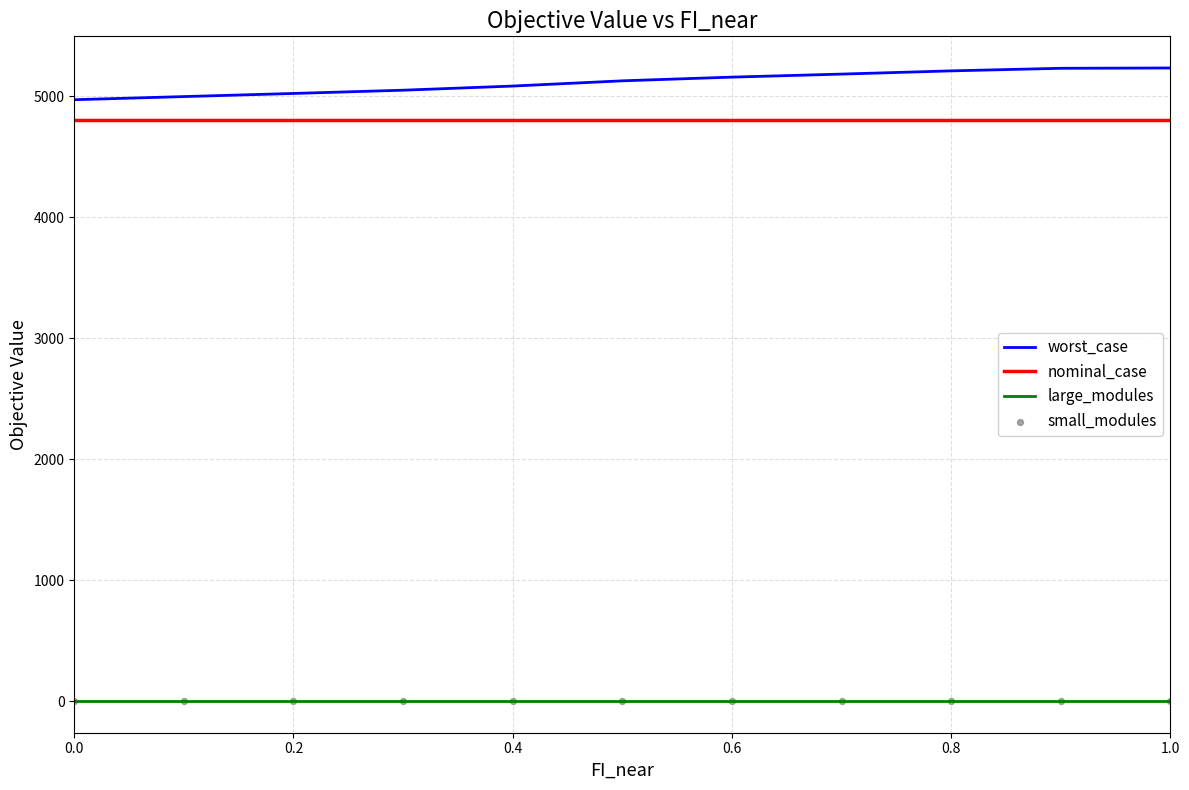

True or false: nominal_case and worst_case cross at least once.

False